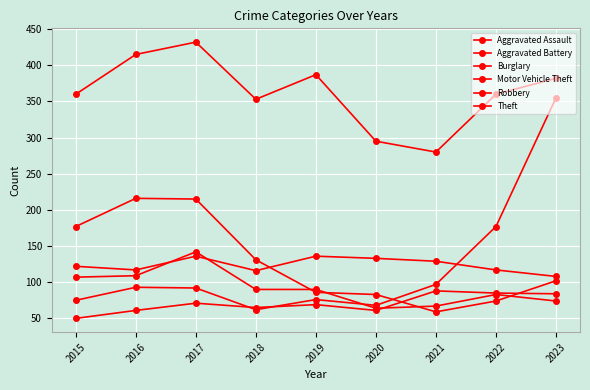

Which series has the widest spread of values?

Motor Vehicle Theft